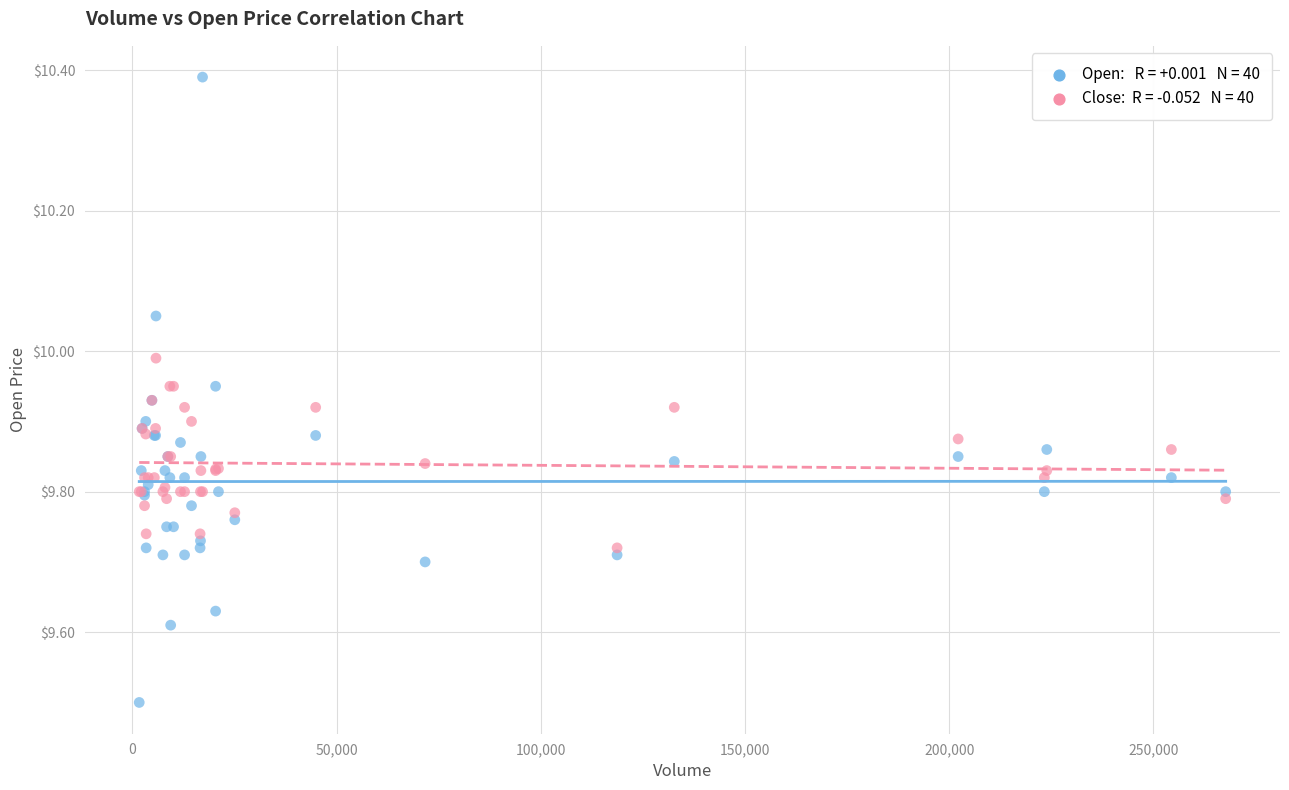

Across all series, what Y value is closest to 9?

9.5